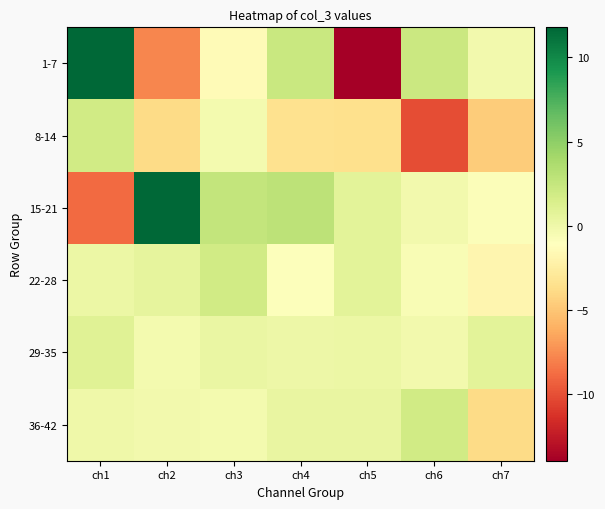

Which series has the largest range (max minus min)?

1-7